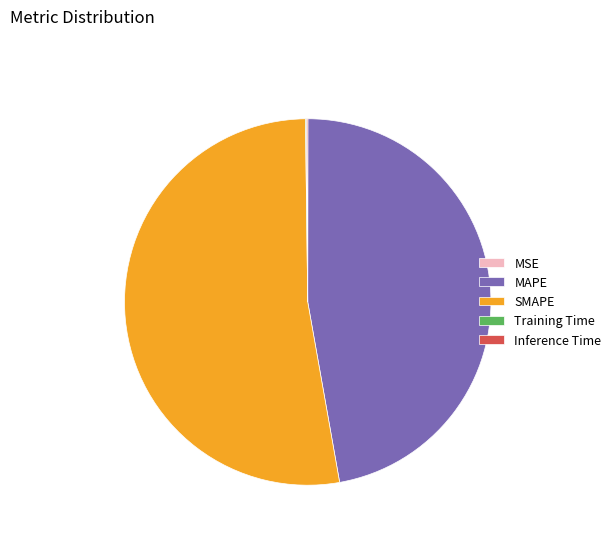

Is it true that MAPE is 47% of the pie?

True